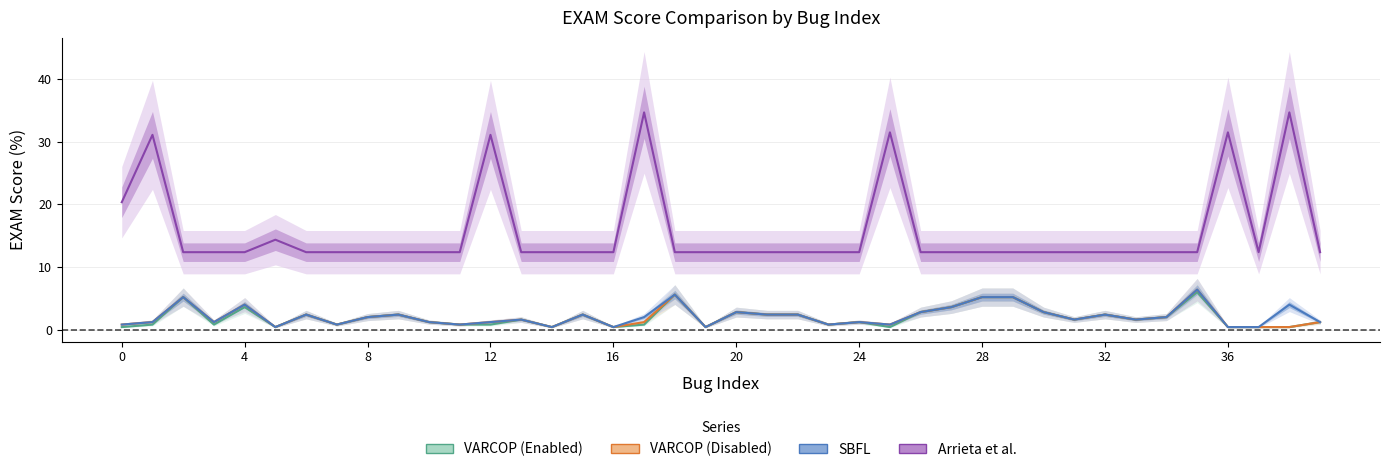

What is the total value across all series at 19?

13.5